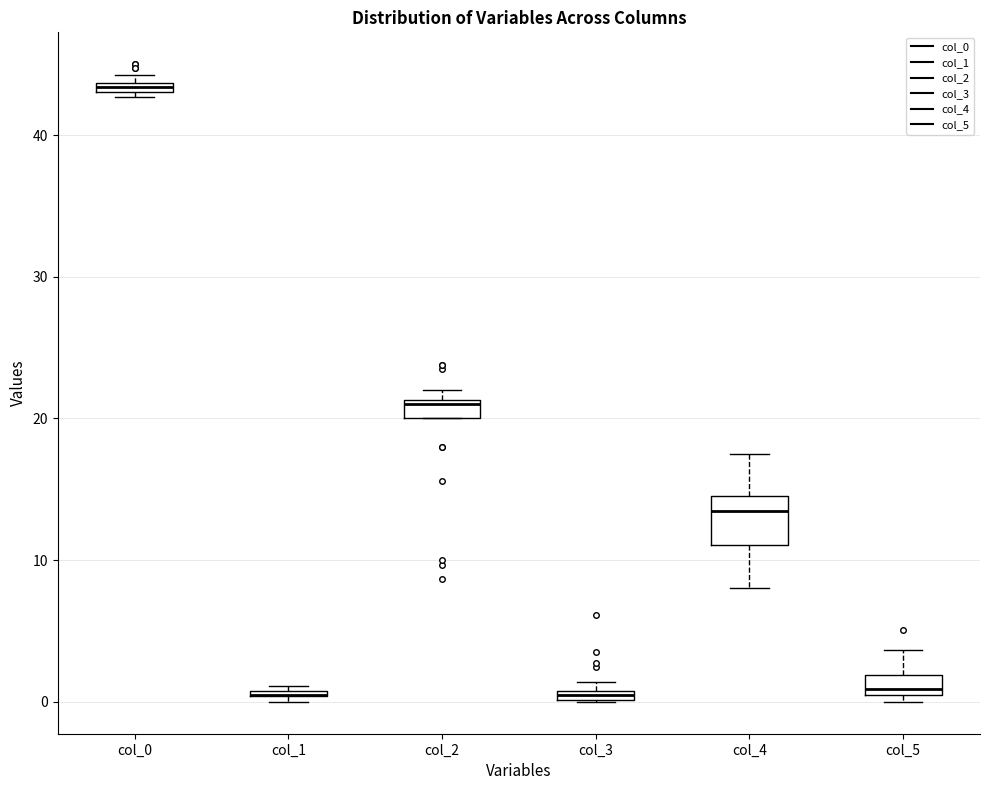

Where is the upper edge of the box for col_3 on the y-axis? The values are not printed on the chart, so give them approximately, as read against the axis.

1